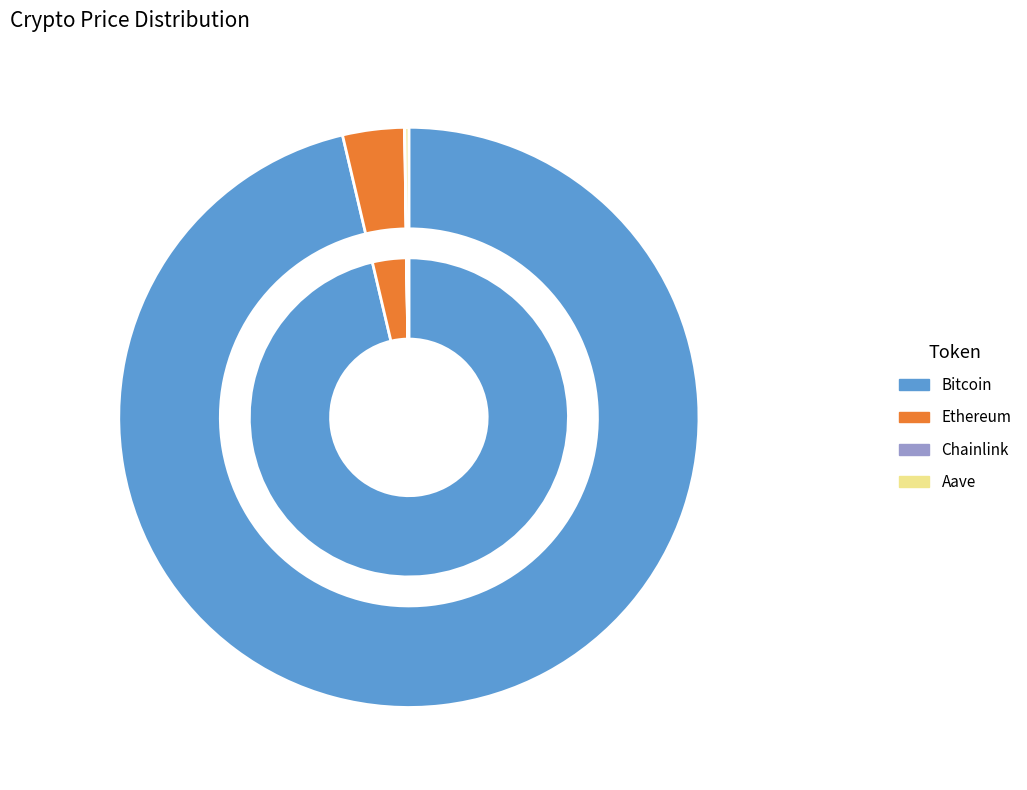

Approximately how many times larger is the value at Ethereum compared to Chainlink?

192.5